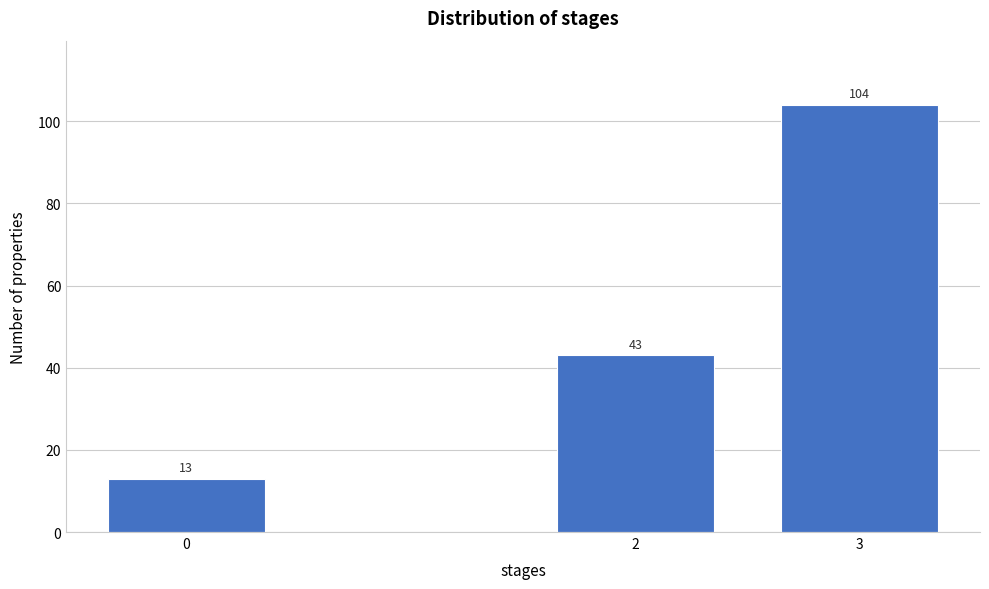

Reading left to right, extract all data points from this chart.

0=13	2=43	3=104